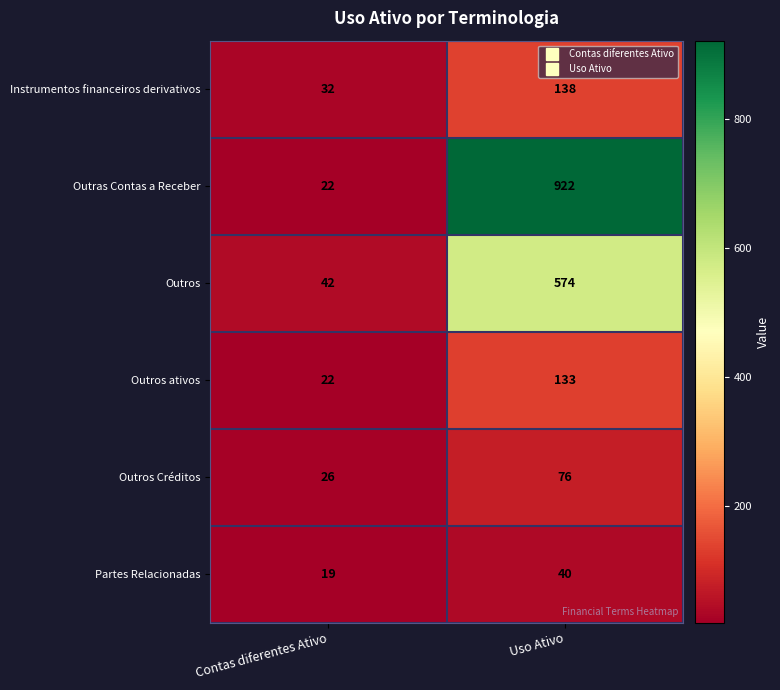

Which series changed the most between Contas diferentes Ativo and Uso Ativo?

Outras Contas a Receber